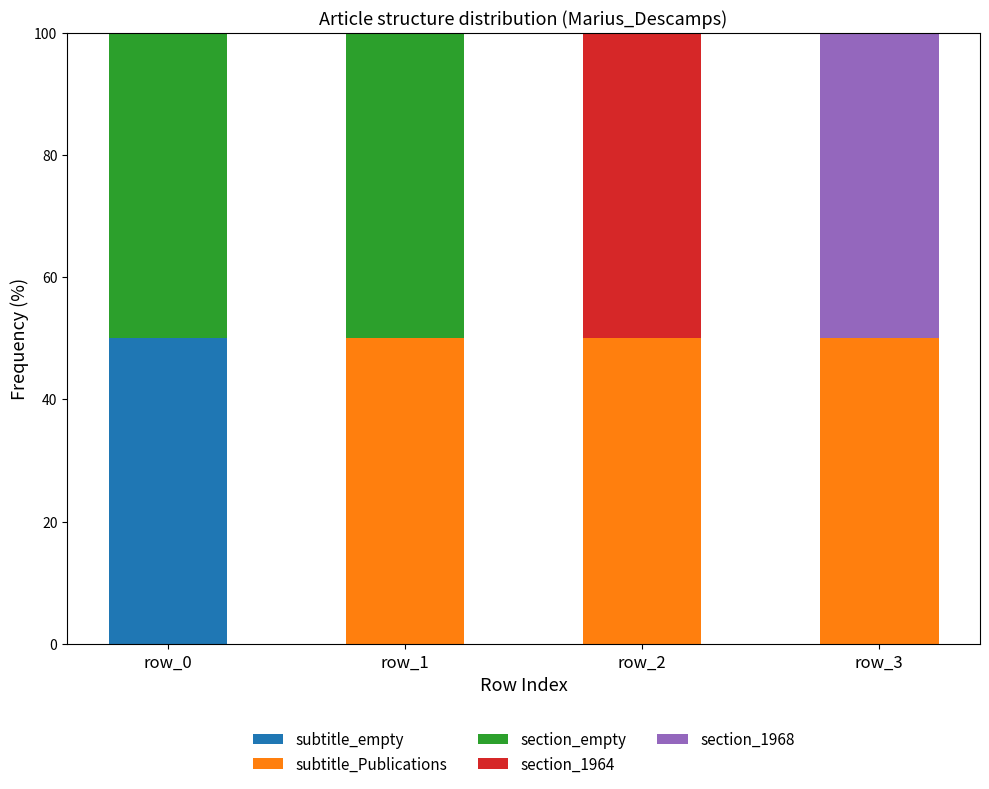

The subtitle_empty series shows 50 at row_0. True or false?

True